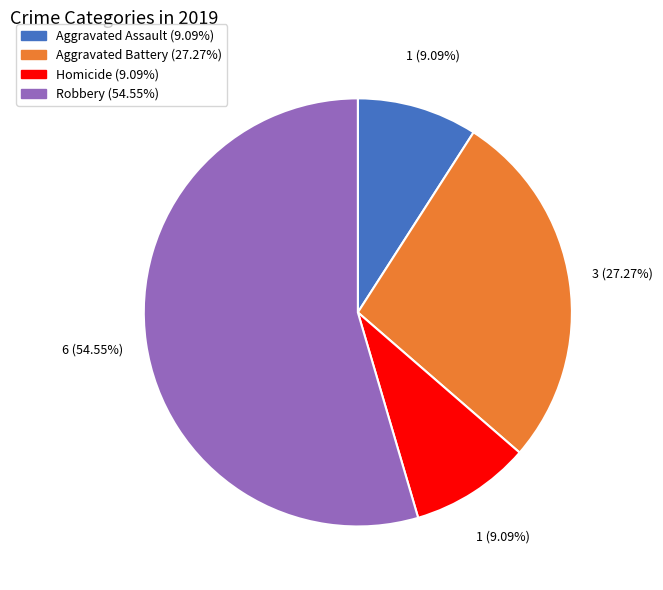

Does any single category account for the majority?

Yes